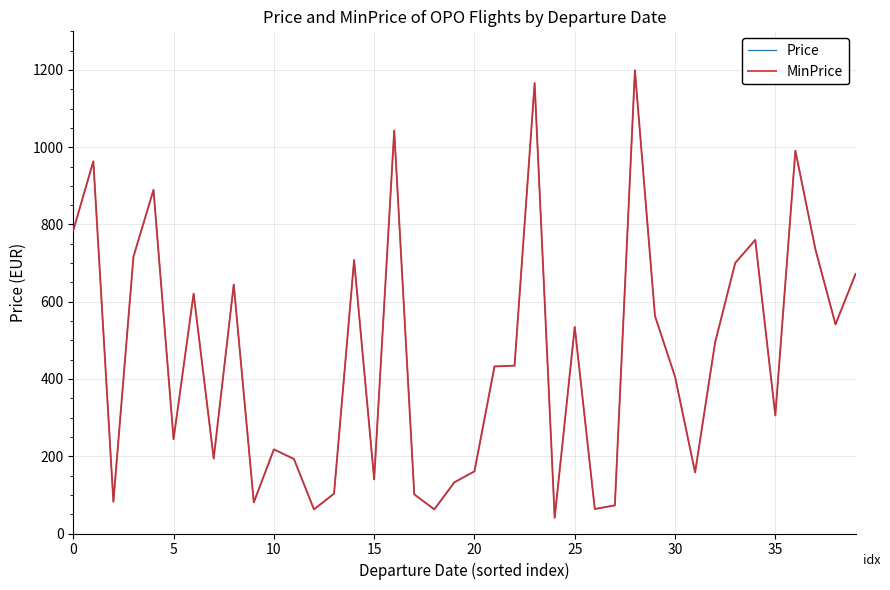

Does the chart display data point markers on the line(s)?

No